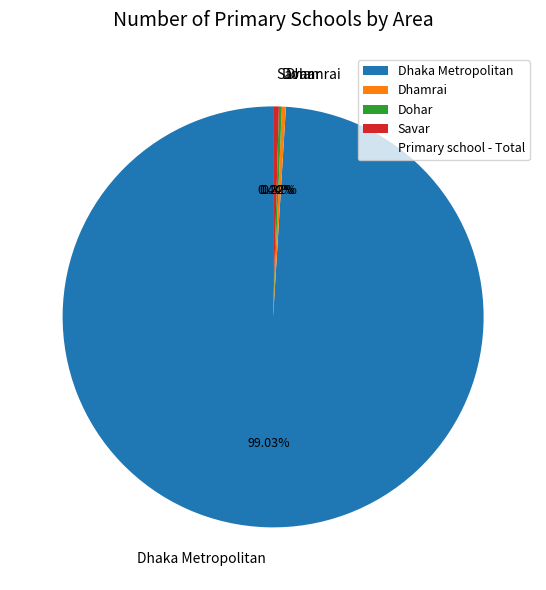

Do Dhamrai and Savar together represent more than half of the pie?

No